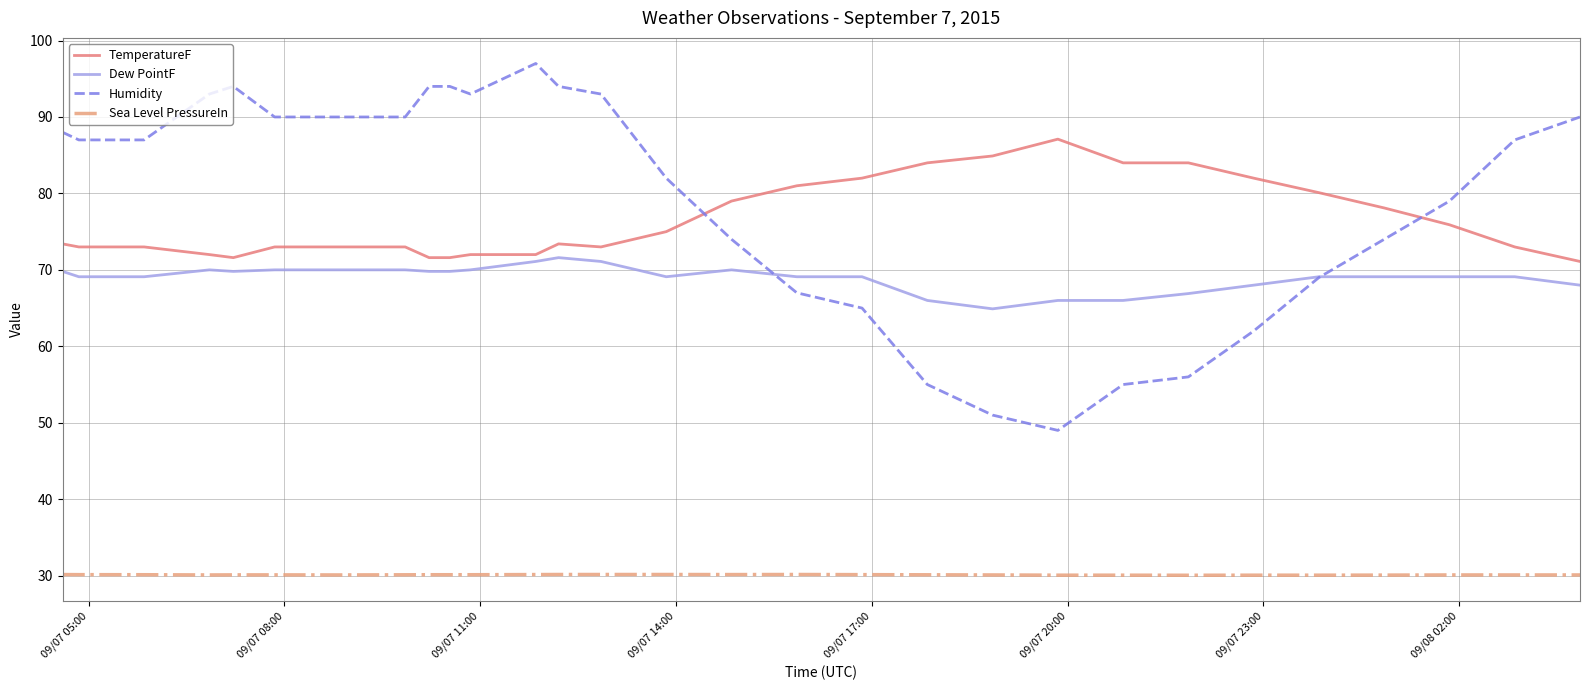

What is the minimum value for Sea Level PressureIn?

30.1